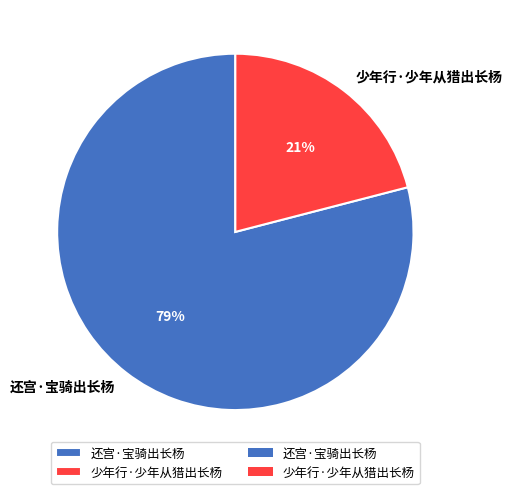

To the nearest percent, what percentage of the pie is 少年行·少年从猎出长杨?

21%